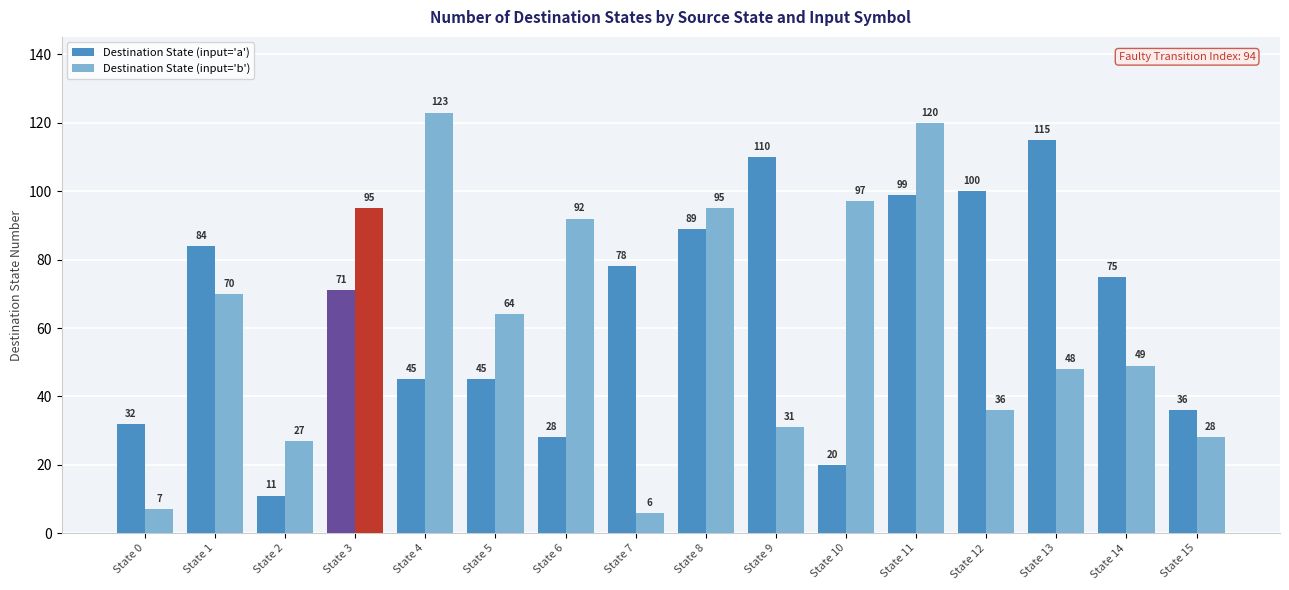

What is the difference between the maximum and minimum values in the Destination State (input='b') series?

117